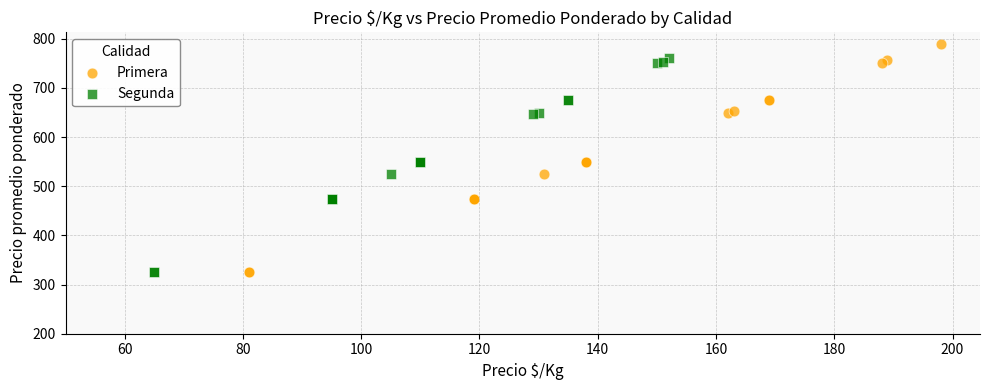

Which series reaches the maximum Y coordinate?

Primera